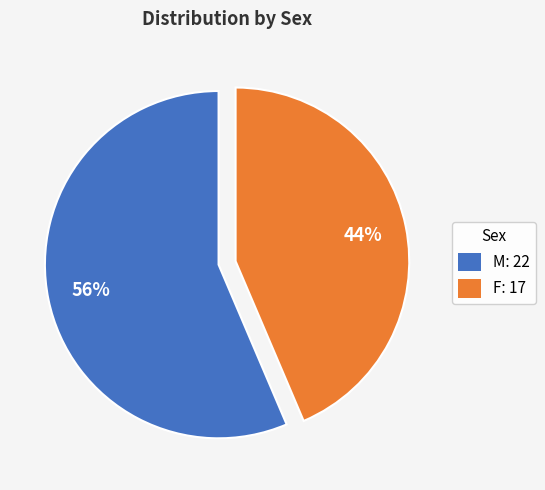

Does F represent more than half of the total?

No